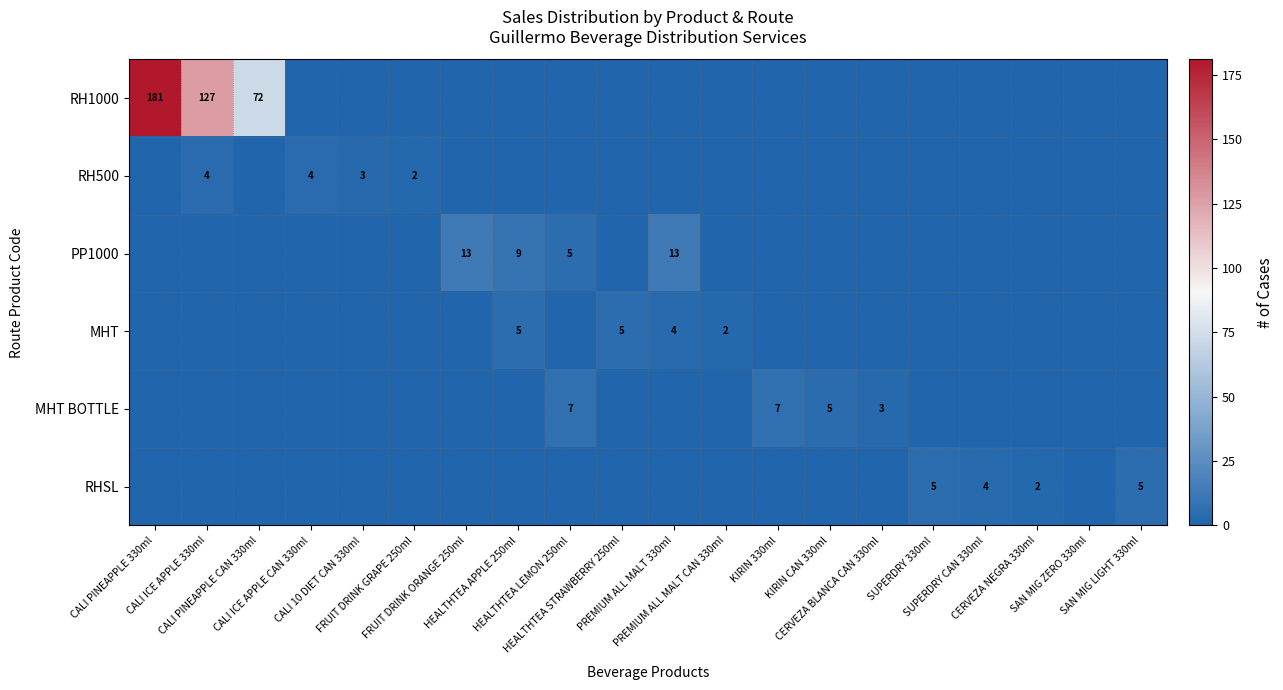

What is the average value of the MHT series?

0.8